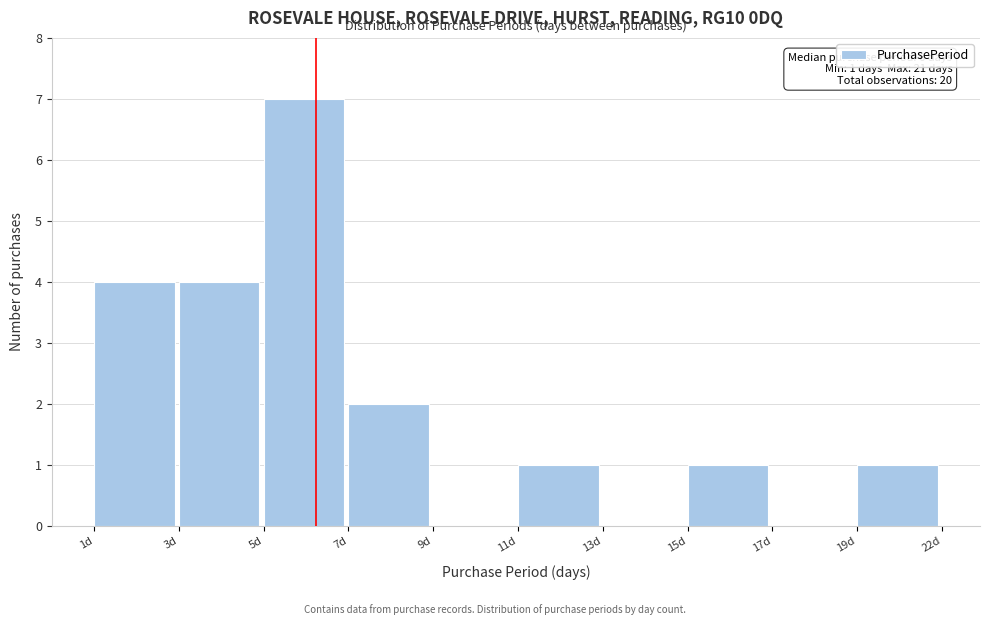

Reading left to right, transcribe all the data shown in this chart.

1d=4	3d=4	5d=7	7d=2	9d=0	11d=1	13d=0	15d=1	17d=0	19d=1